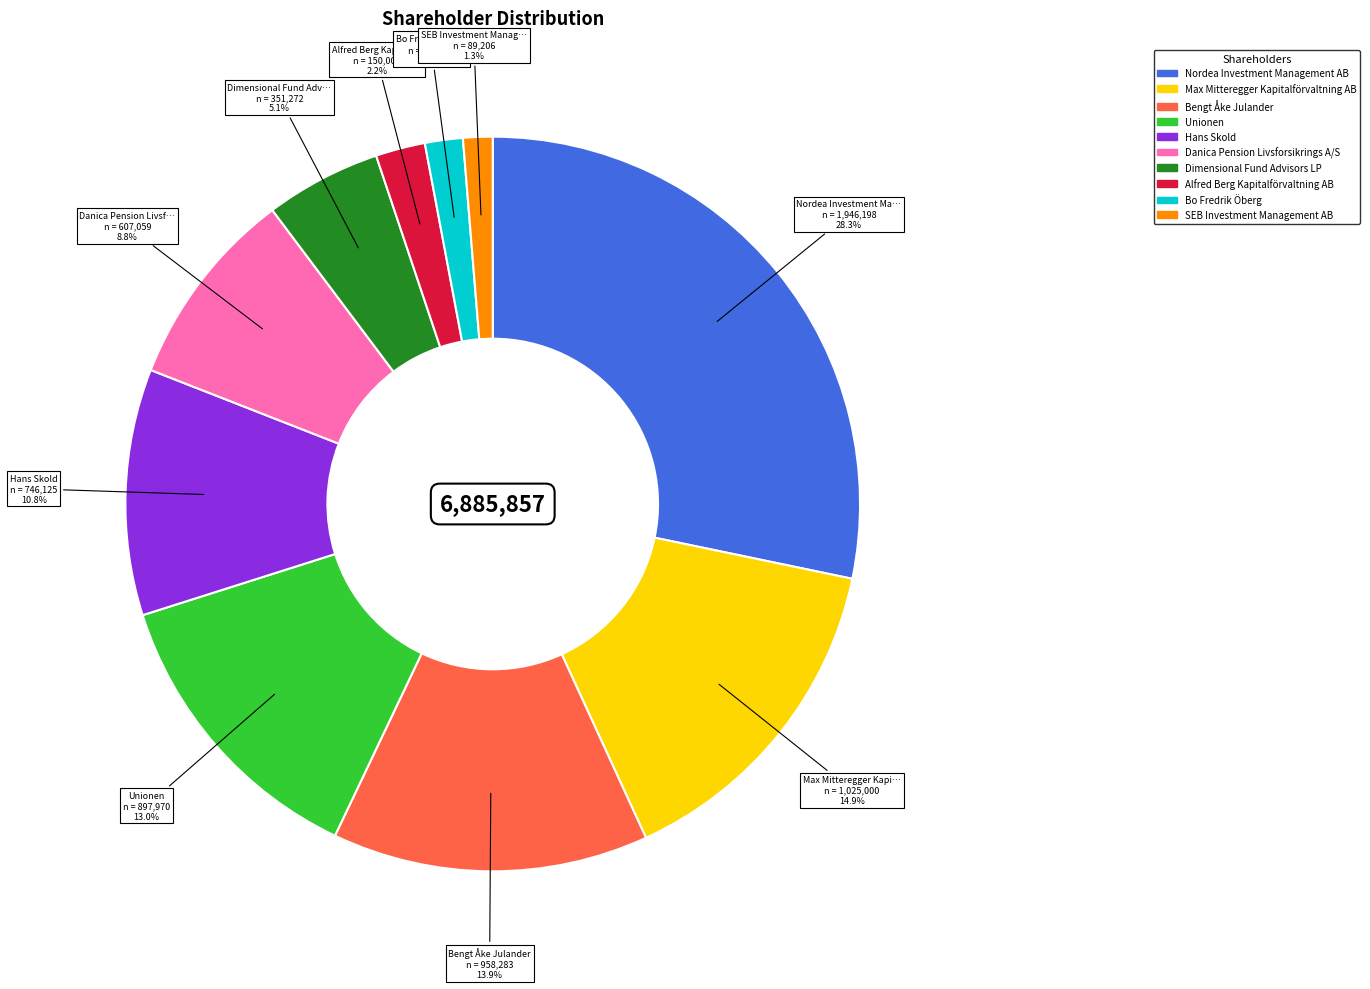

Is it true that Alfred Berg Kapitalförvaltning AB is 17% of the pie?

False